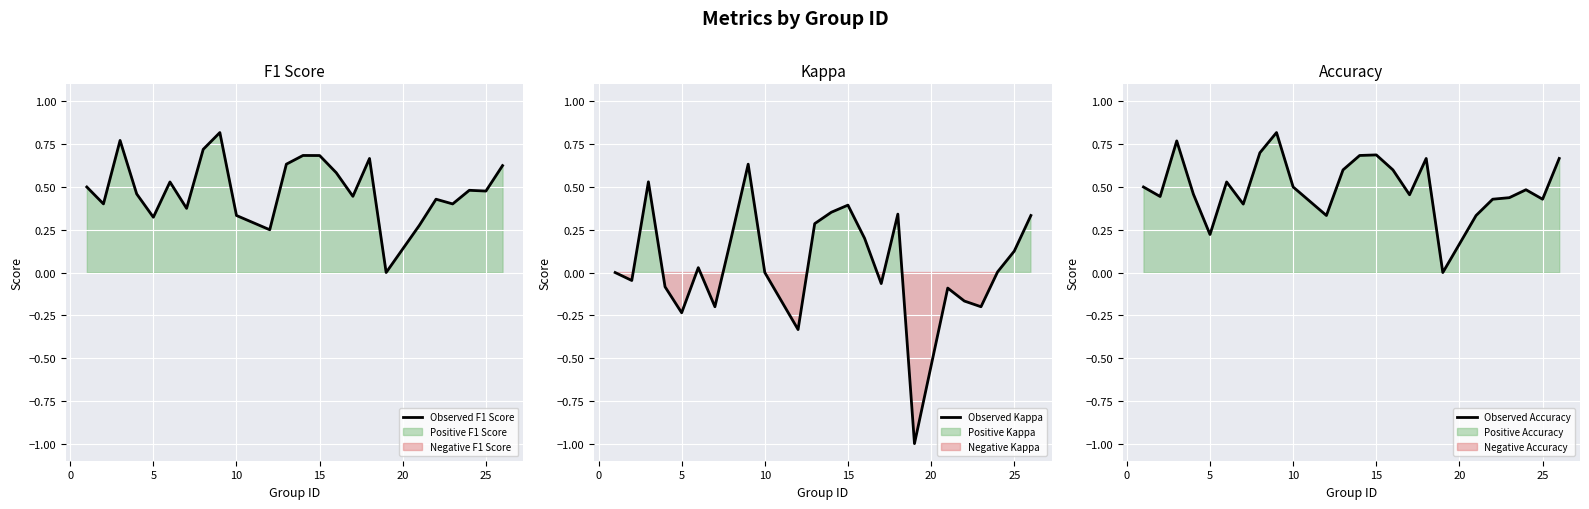

True or false: Observed Kappa and Observed Accuracy cross at least once.

False